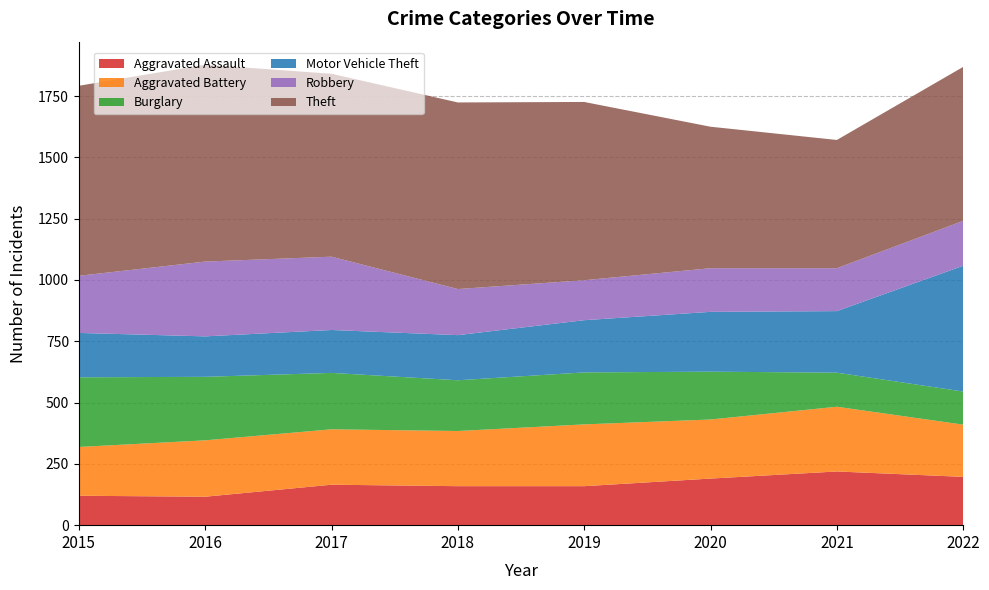

Reading left to right, transcribe all the data shown in this chart.

Aggravated Assault: 120	116	165	159	159	190	219	197
Aggravated Battery: 199	230	226	225	252	241	264	213
Burglary: 284	259	230	207	212	195	139	135
Motor Vehicle Theft: 181	165	175	184	213	244	251	513
Robbery: 233	305	299	188	163	178	175	183
Theft: 775	803	746	761	727	577	523	628